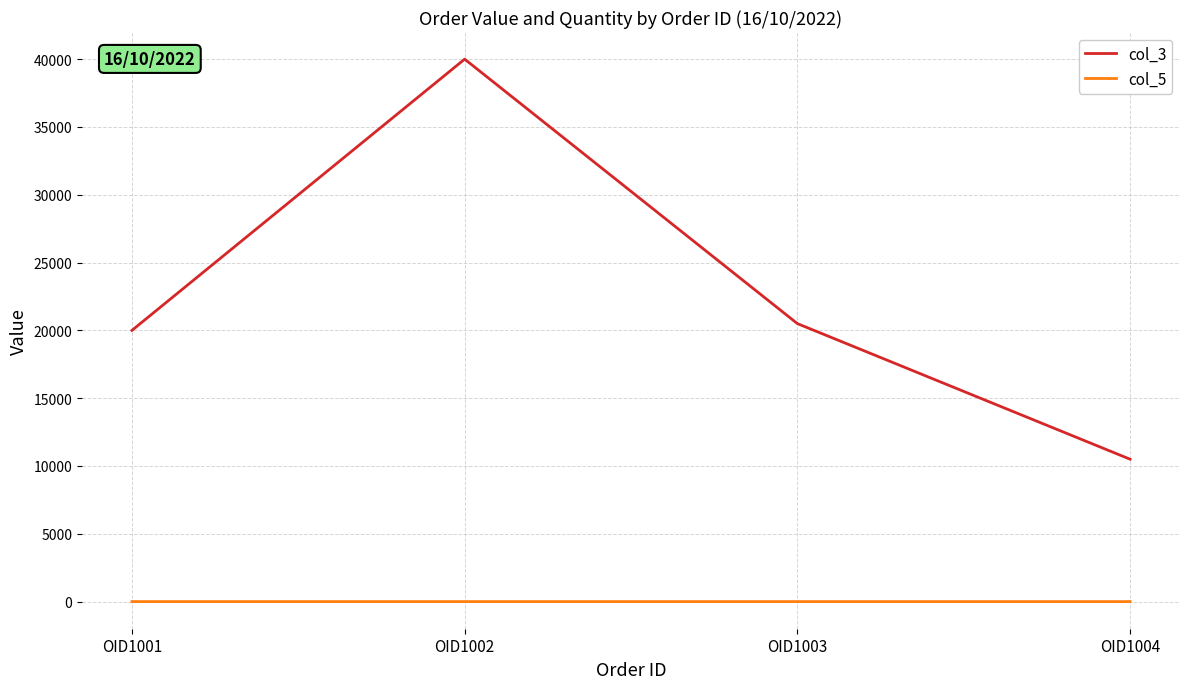

Rank the series by their maximum value, from lowest to highest.

col_5, col_3